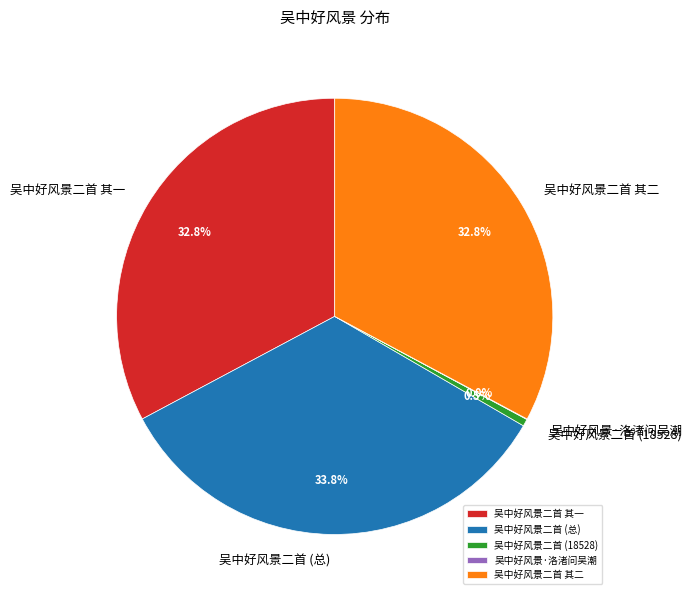

Does any single category account for the majority?

No